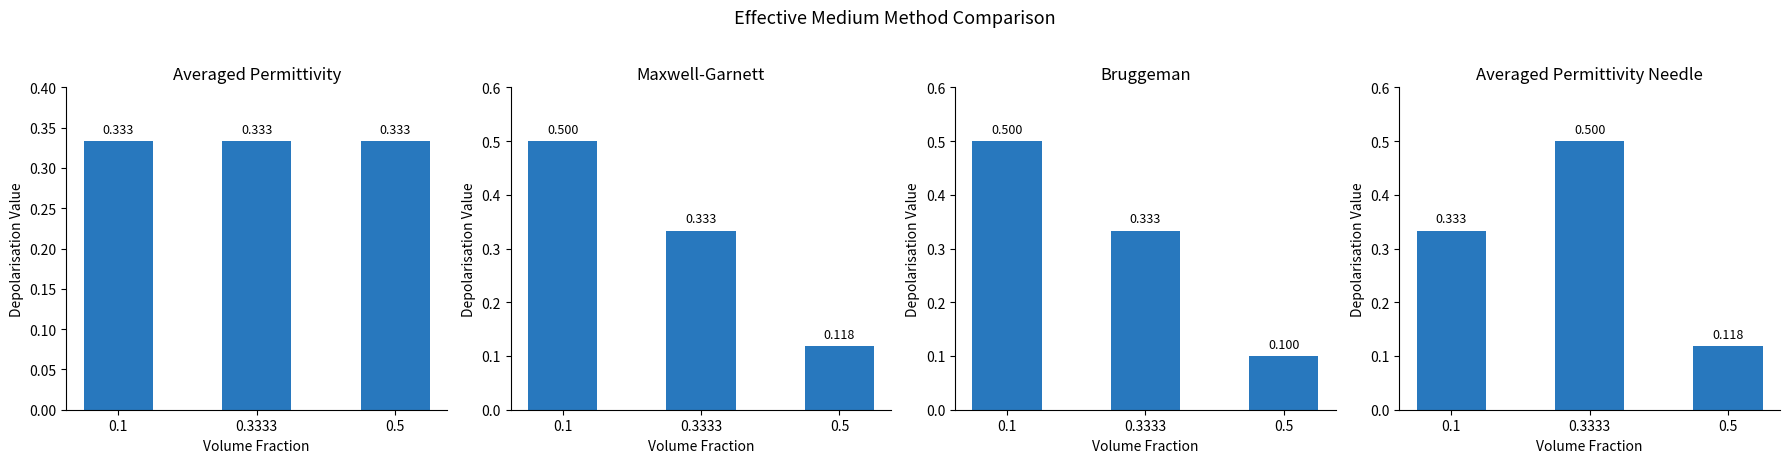

What position from the right is 0.1?

3